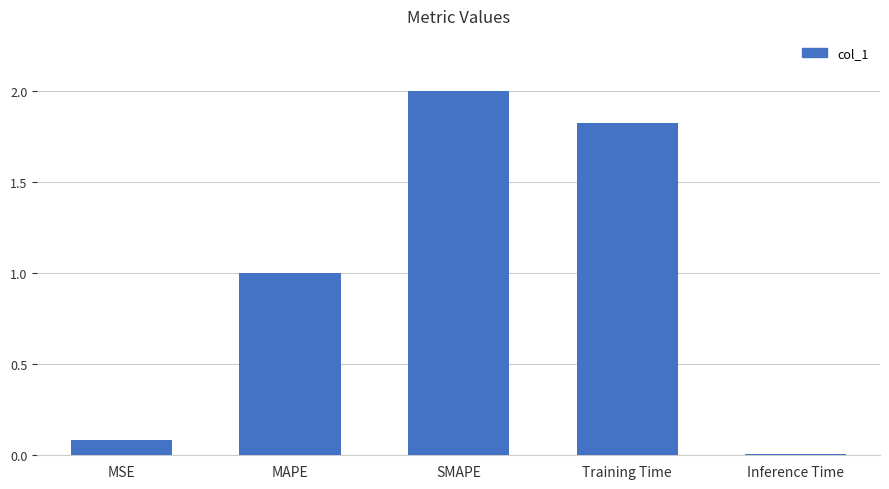

What is the value of the 2nd bar from the left?

1.0